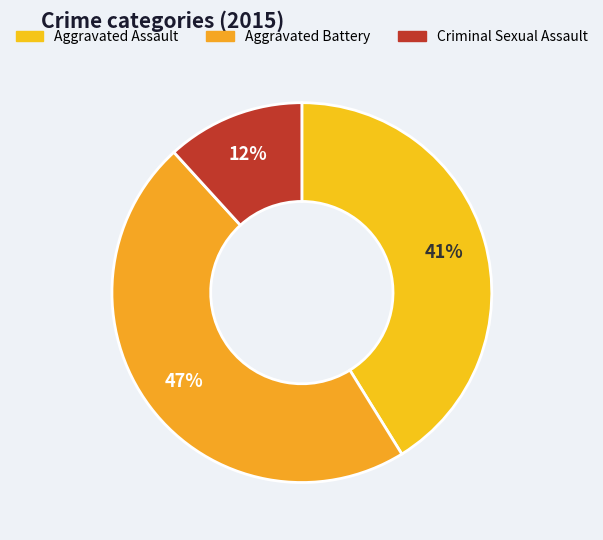

How many slices are in this pie chart?

3